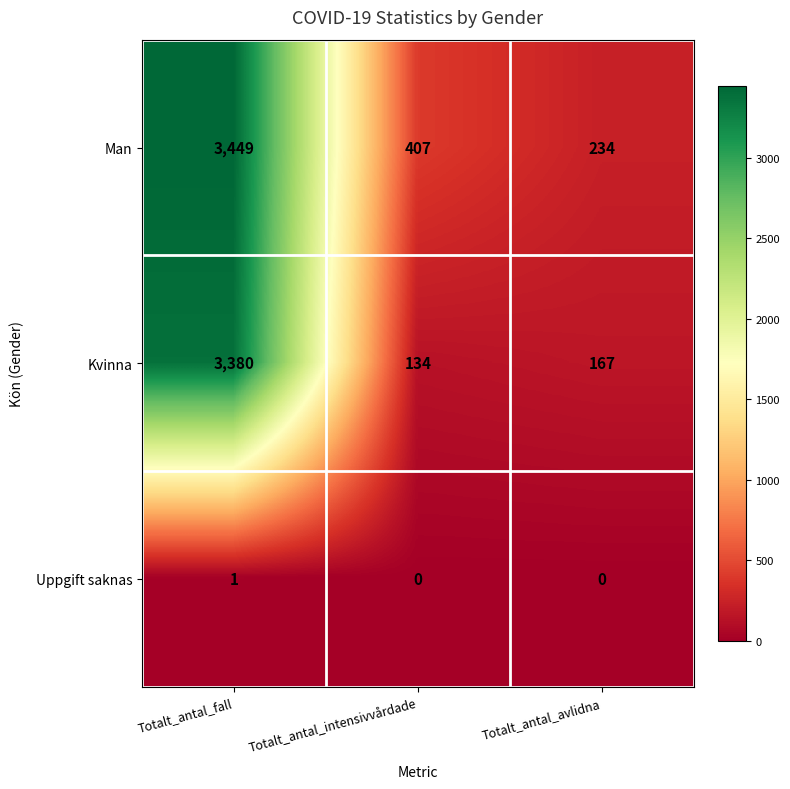

What is the total value across all series at Totalt_antal_fall?

6830